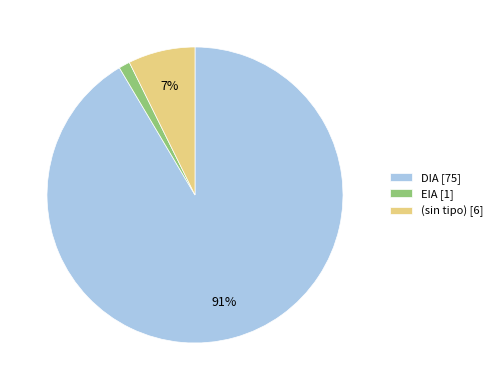

True or false: (sin tipo) [6] accounts for 19% of the total.

False